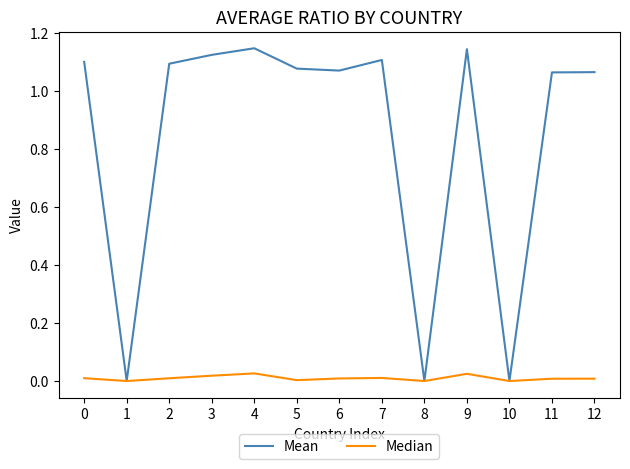

The Mean series shows 1.1 at 3. True or false?

True